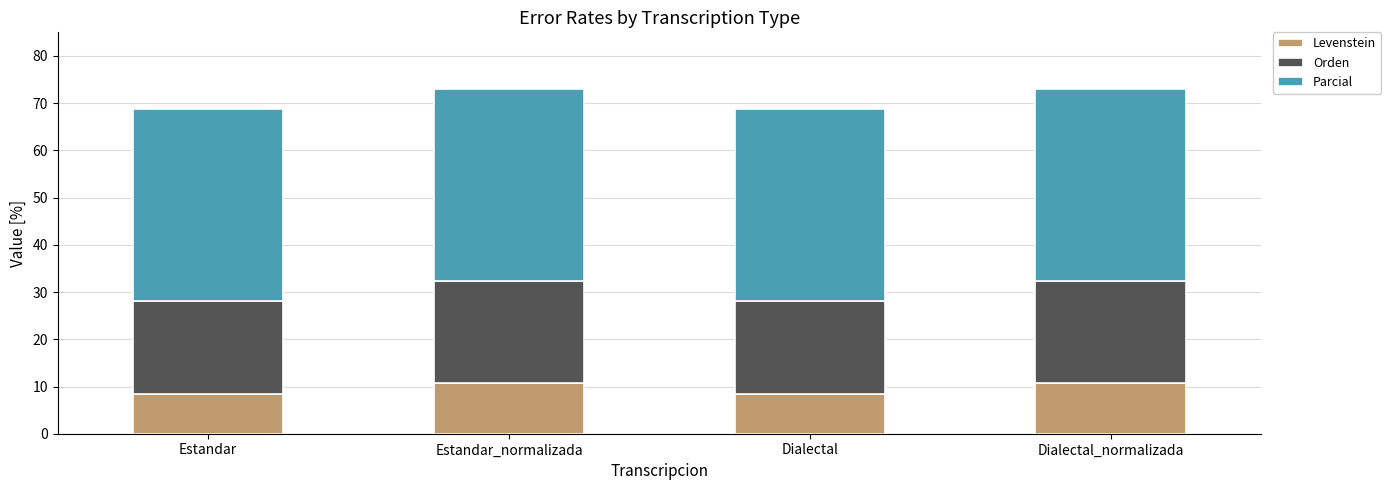

What is the total value across all series at Dialectal?

68.8